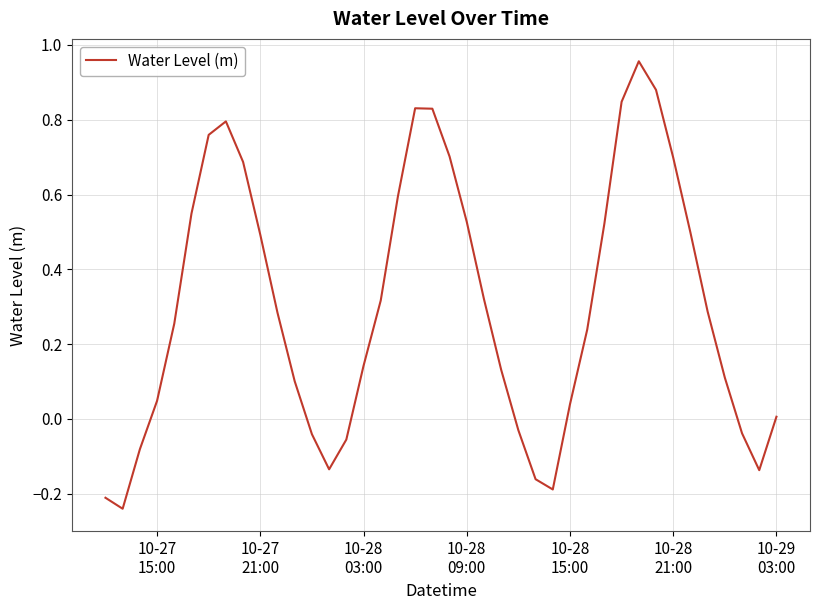

What is the difference between the maximum and minimum values?

1.2